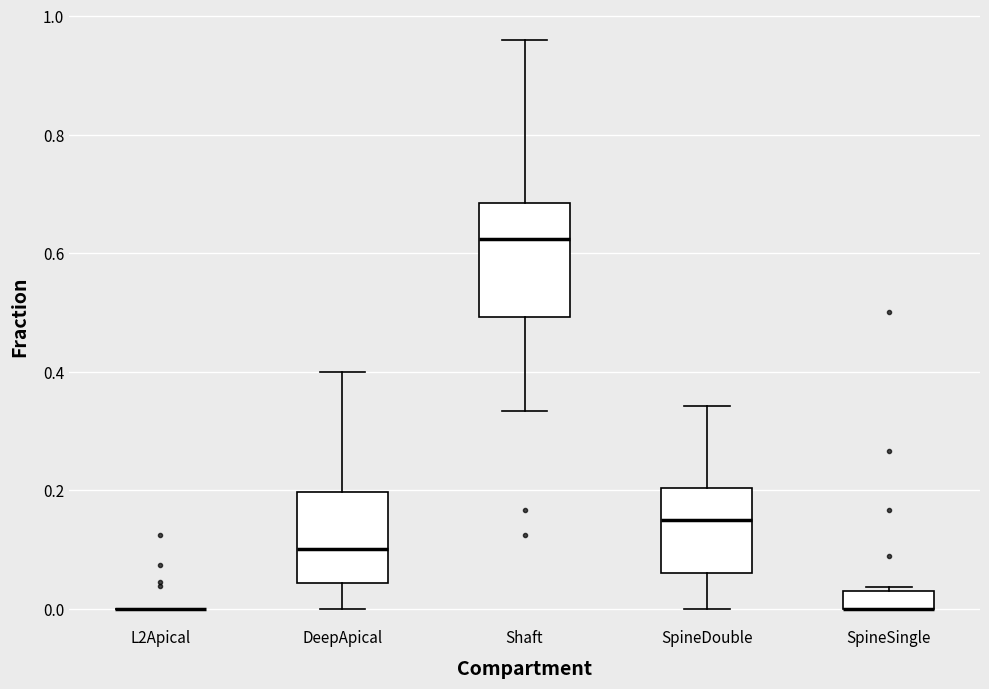

Reading left to right, transcribe this box plot: for each box, give where its median line is, the range the box spans, and where its two whiskers end, as read against the y-axis. The values are not printed on the chart, so give them approximately, as read against the axis.

L2Apical: box collapsed to a line at 0.00, whiskers 0.00 to 0.00
DeepApical: median 0.10, box 0.04 to 0.20, whiskers 0.00 to 0.40
Shaft: median 0.62, box 0.50 to 0.68, whiskers 0.34 to 0.96
SpineDouble: median 0.16, box 0.06 to 0.20, whiskers 0.00 to 0.34
SpineSingle: median 0.00 (drawn on the box's lower edge), box 0.00 to 0.04, whiskers 0.00 to 0.04 (just above the box's upper edge)